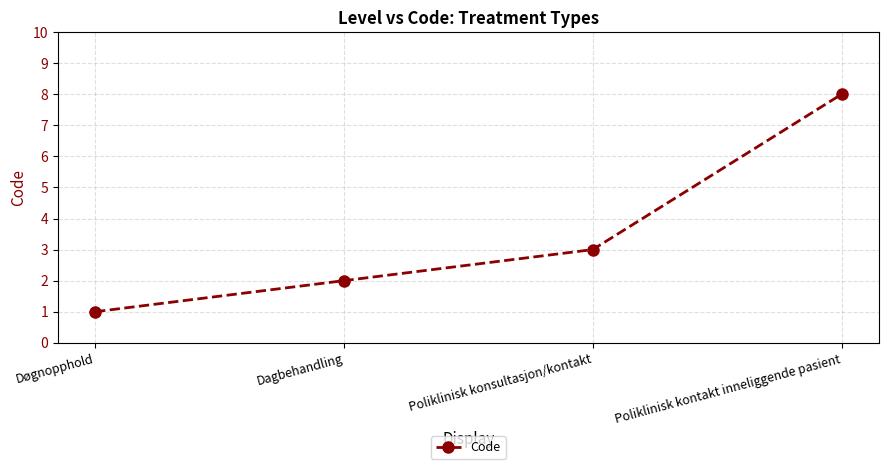

The chart shows a value of 3 at Poliklinisk konsultasjon/kontakt. True or false?

True